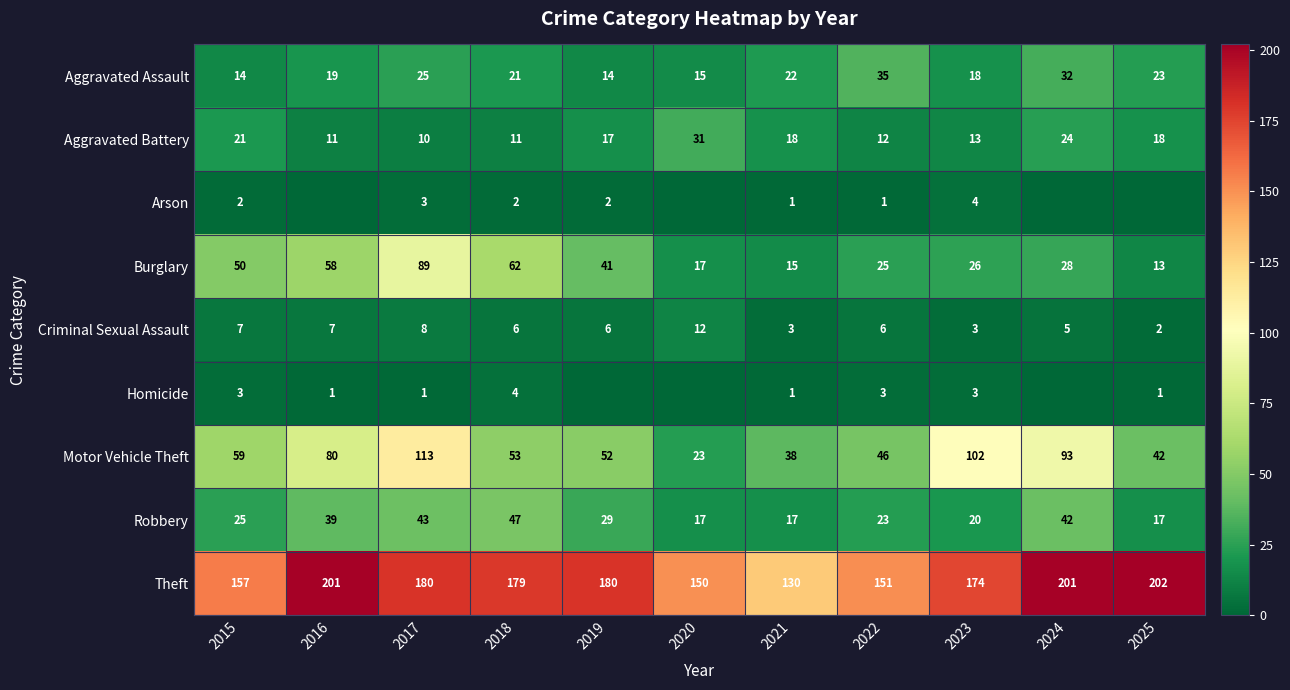

Read the Motor Vehicle Theft value at 2017.

113